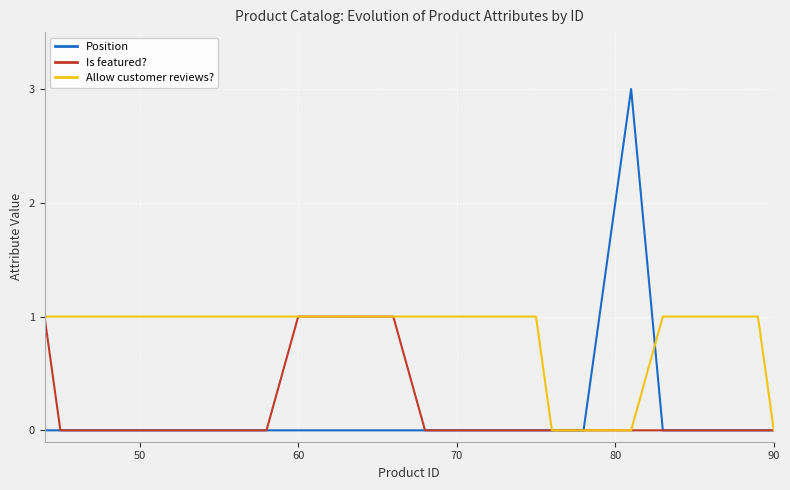

What is the highest value of the Position series?

3